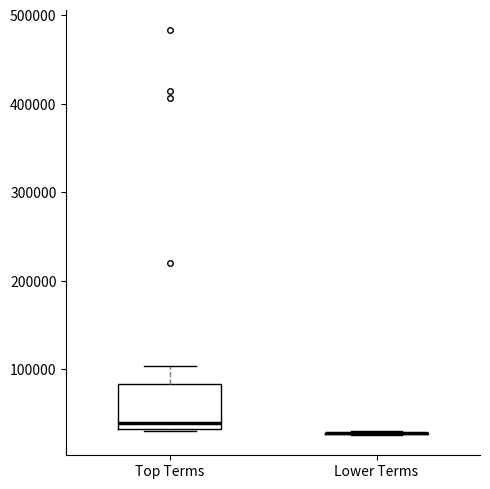

Reading left to right, transcribe this box plot: for each box, give where its median line is, the range the box spans, and where its two whiskers end, as read against the y-axis. The values are not printed on the chart, so give them approximately, as read against the axis.

Top Terms: median 40000, box 30000 to 80000, whiskers 30000 to 100000
Lower Terms: box collapsed to a line at 30000, whiskers 30000 to 30000